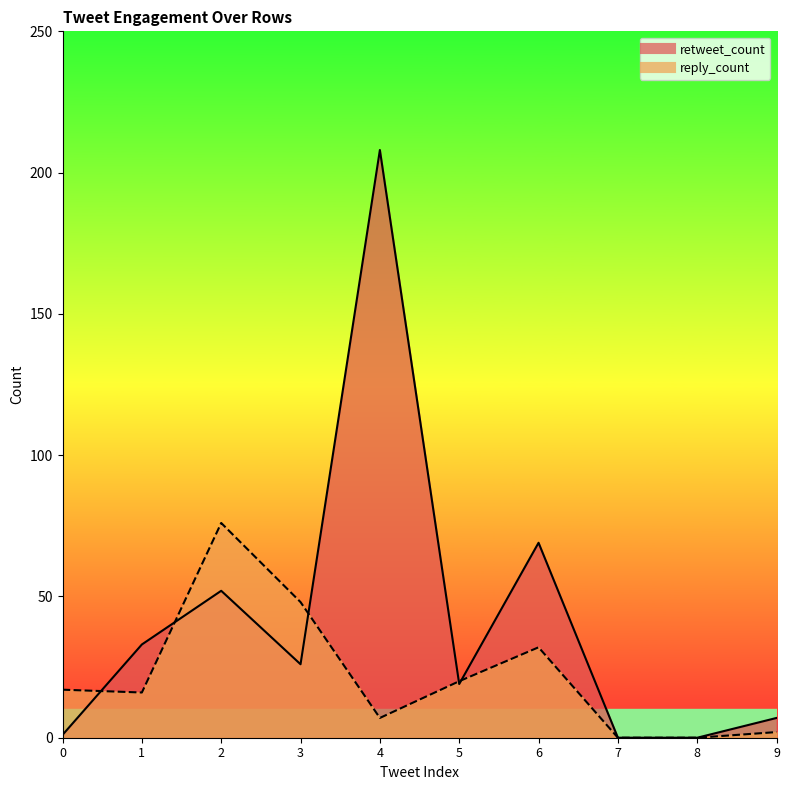

Where is the first local minimum for reply_count?

1